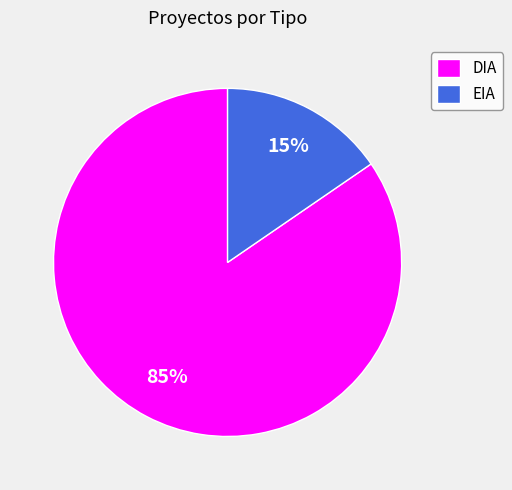

True or false: EIA accounts for 24% of the total.

False